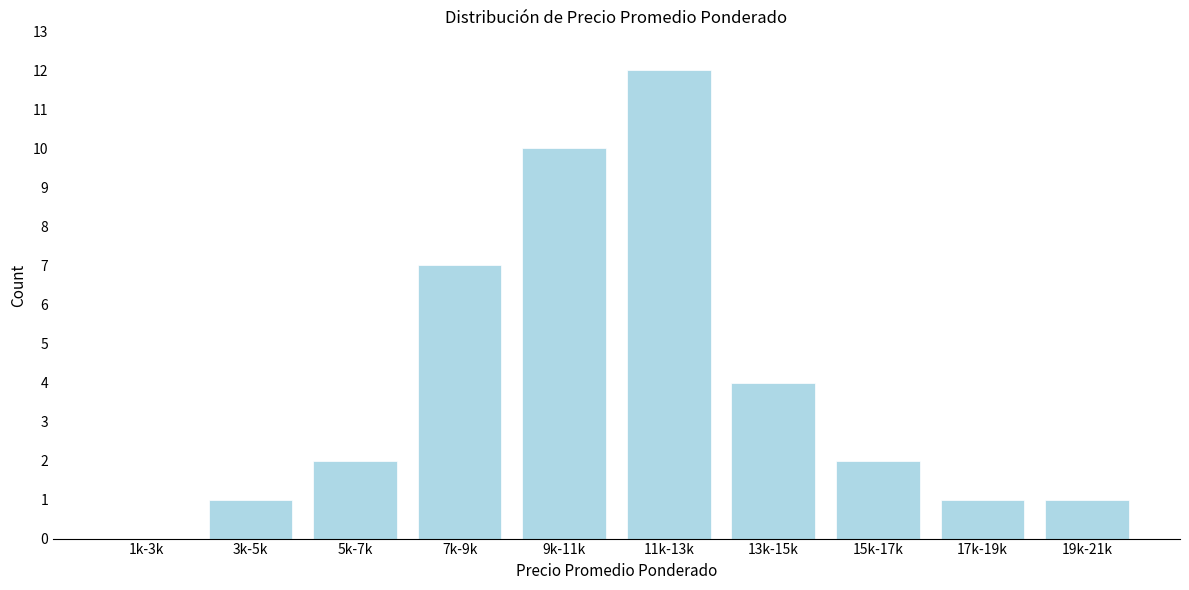

Reading left to right, list all the values displayed in this chart.

1k-3k=0	3k-5k=1	5k-7k=2	7k-9k=7	9k-11k=10	11k-13k=12	13k-15k=4	15k-17k=2	17k-19k=1	19k-21k=1